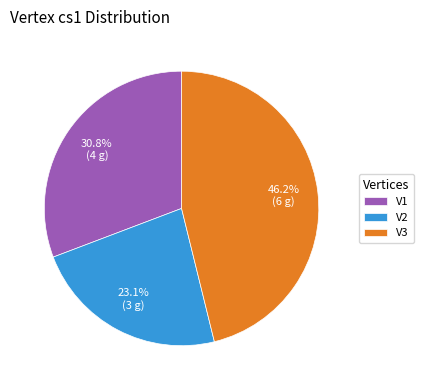

Which category has the smallest portion of the pie?

V2